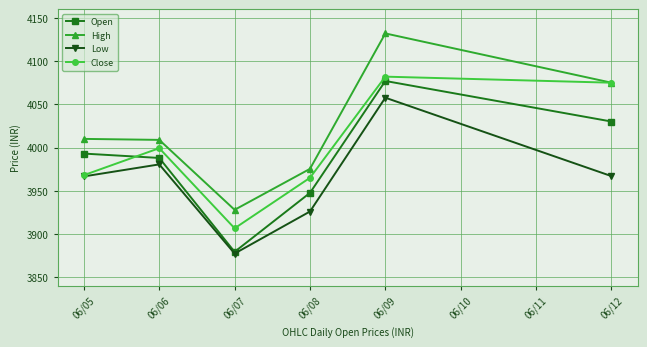

The Open series shows 5077.7 at 06/07. True or false?

False